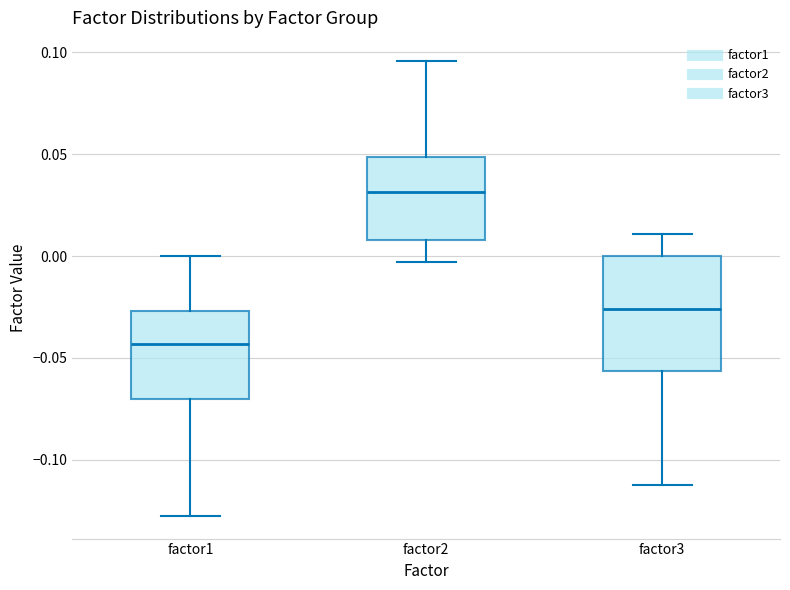

Reading left to right, read every box against the y-axis: the position of its median line, the range the box covers, and the ends of its whiskers. The values are not printed on the chart, so give them approximately, as read against the axis.

factor1: median -0.045, box -0.070 to -0.025, whiskers -0.130 to 0.000
factor2: median 0.030, box 0.010 to 0.050, whiskers -0.005 to 0.095
factor3: median -0.025, box -0.055 to 0.000, whiskers -0.115 to 0.010